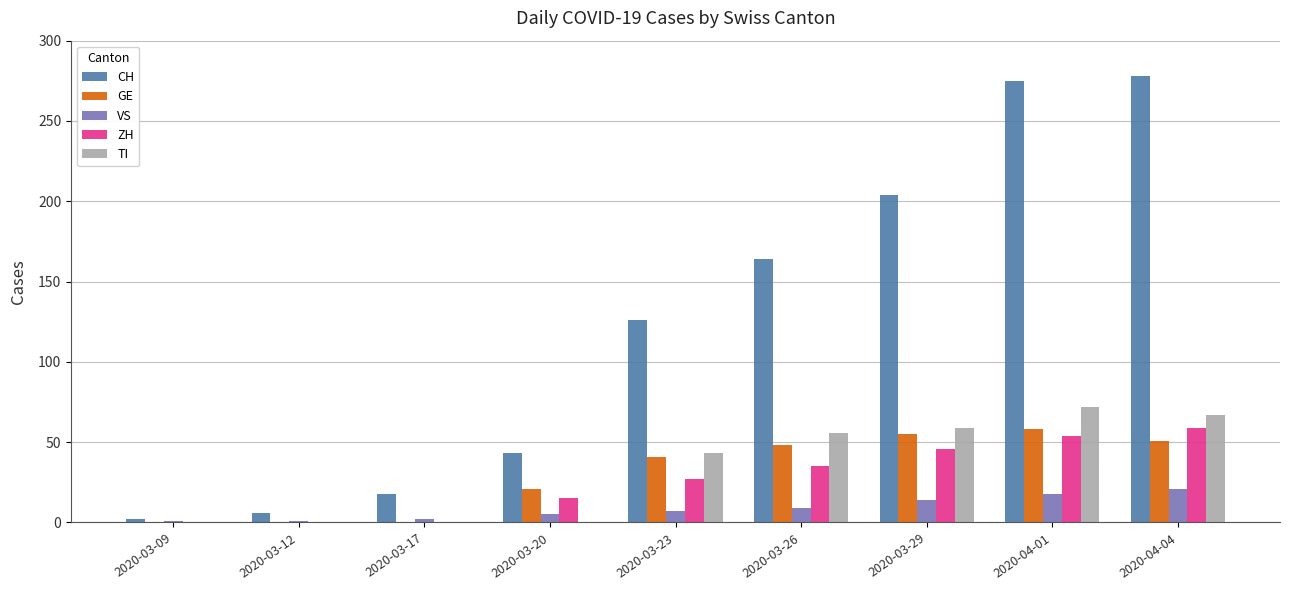

The value of CH at 2020-03-23 is 224. True or false?

False